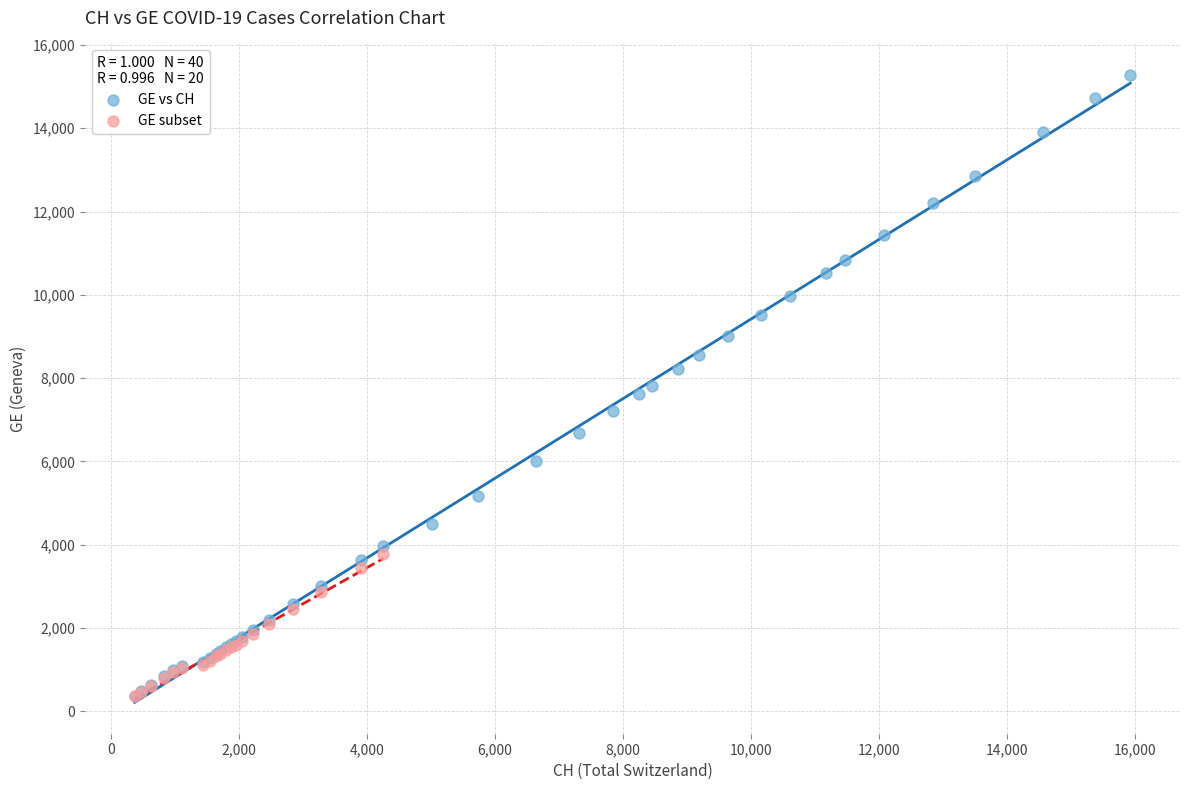

Which series reaches the maximum Y coordinate?

GE vs CH